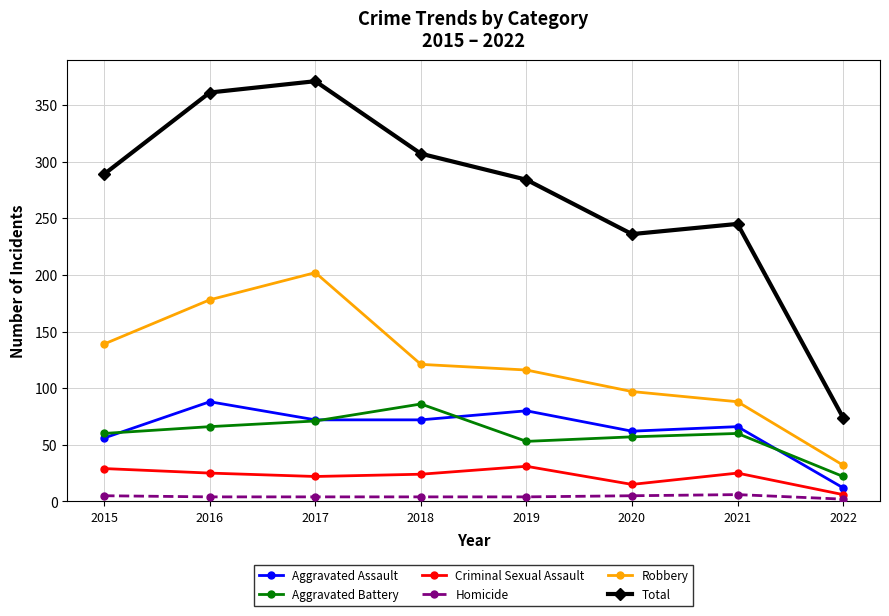

Read the Homicide value at 2021.

6